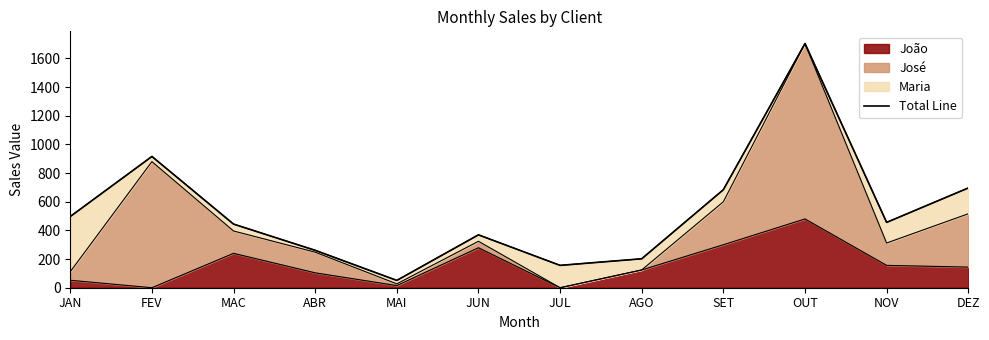

What is the label of the 12th point from the left?

DEZ